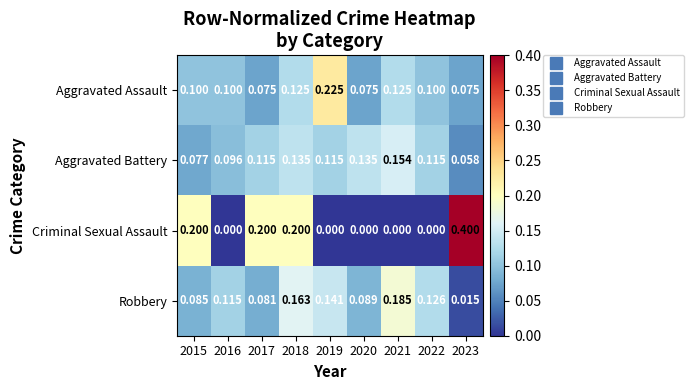

Which series has the widest spread of values?

Criminal Sexual Assault